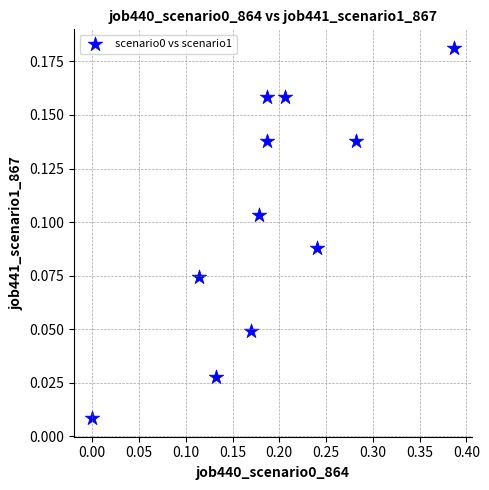

What is the range of X values (max minus min)?

0.4